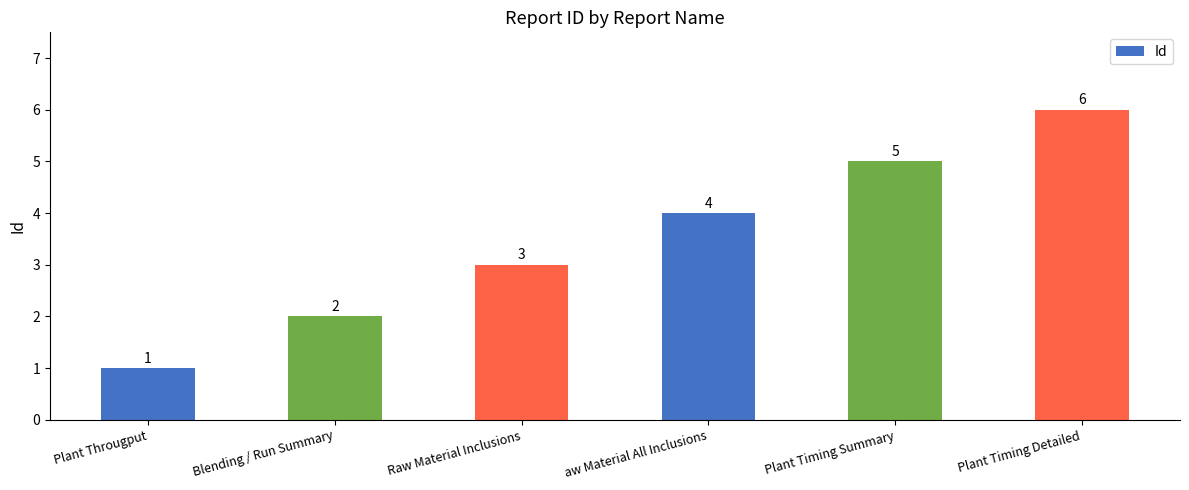

How many bars are there in total?

6